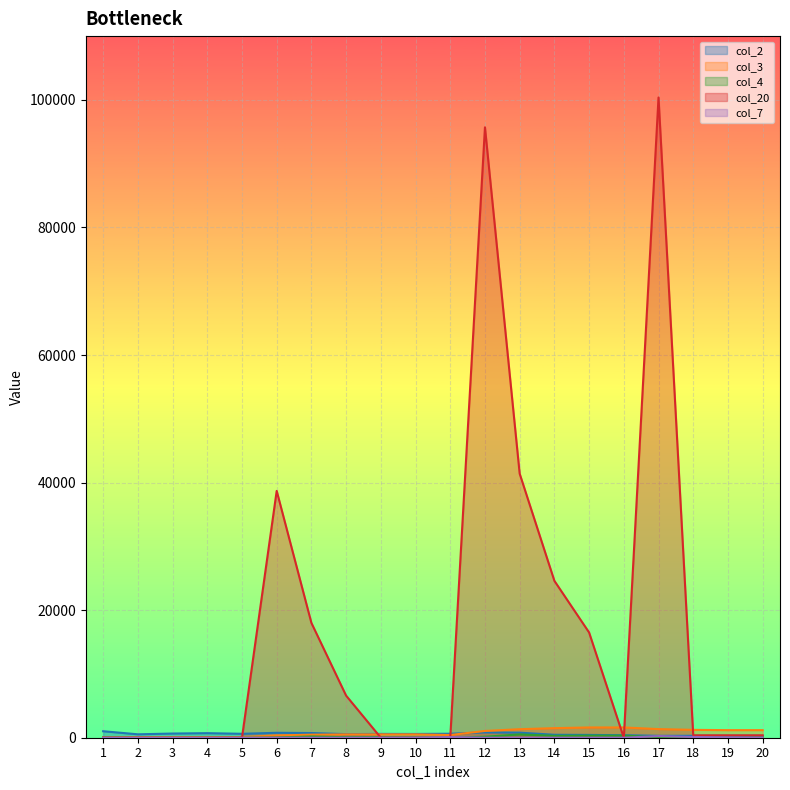

At which label is col_20 closest to 50187?

13